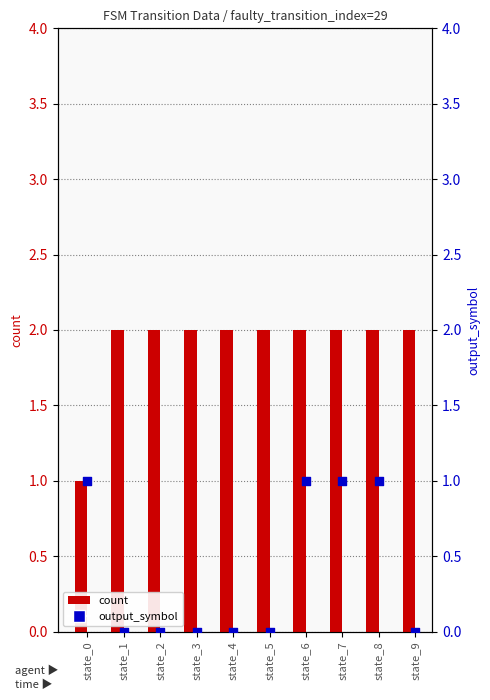

Is the value of count at state_4 greater than the value of output_symbol at state_1?

Yes